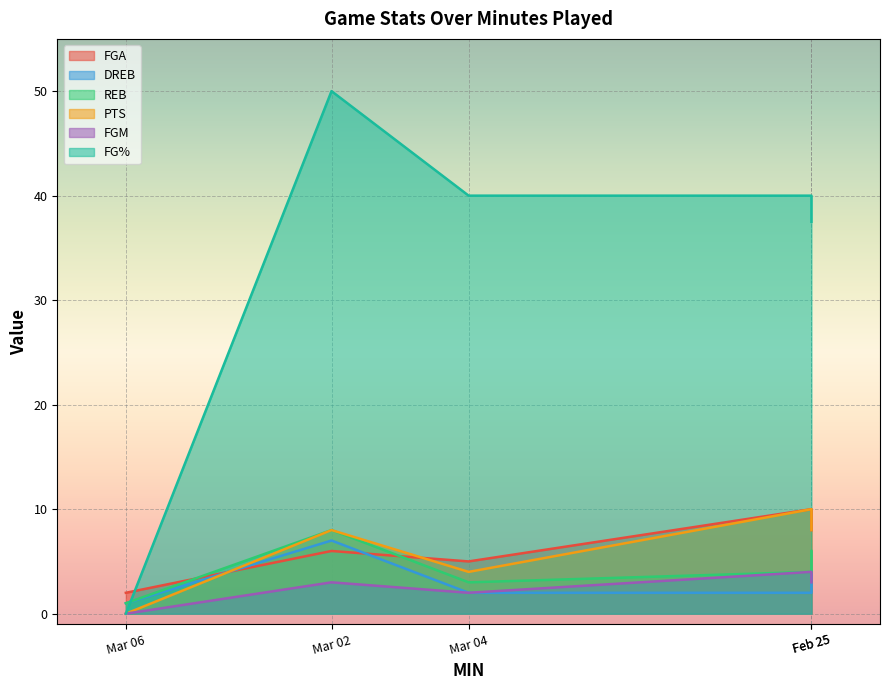

Which label corresponds to the smallest value in the chart?

Mar 06